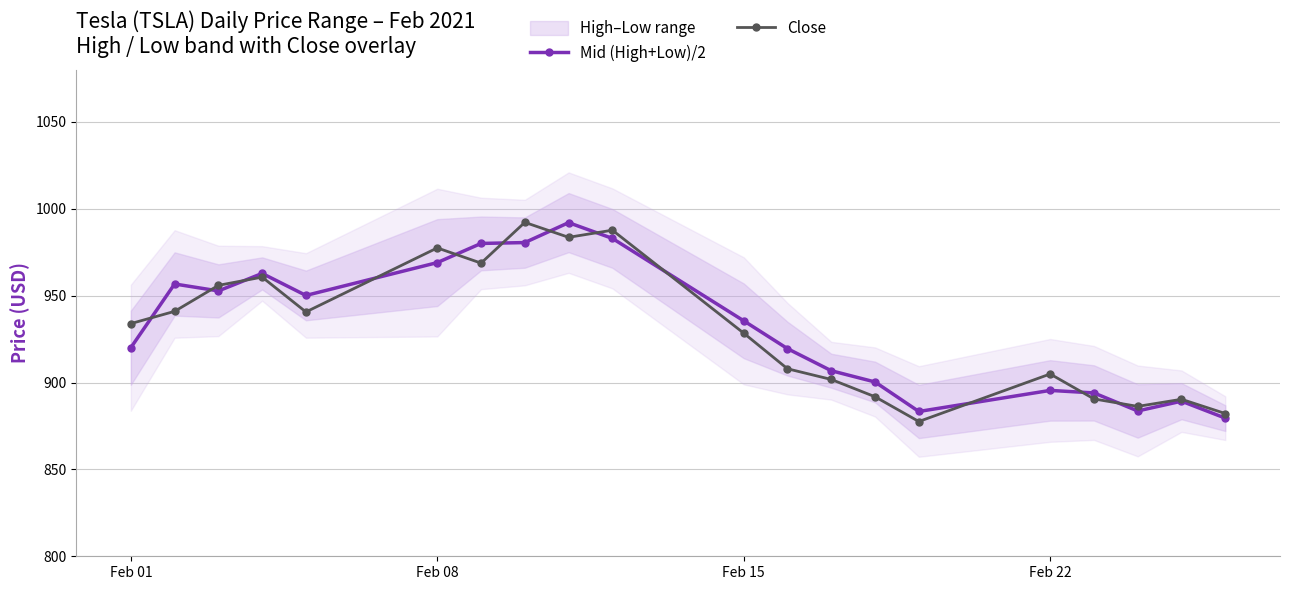

True or false: Close has a value of 1324.8 at Feb 15.

False